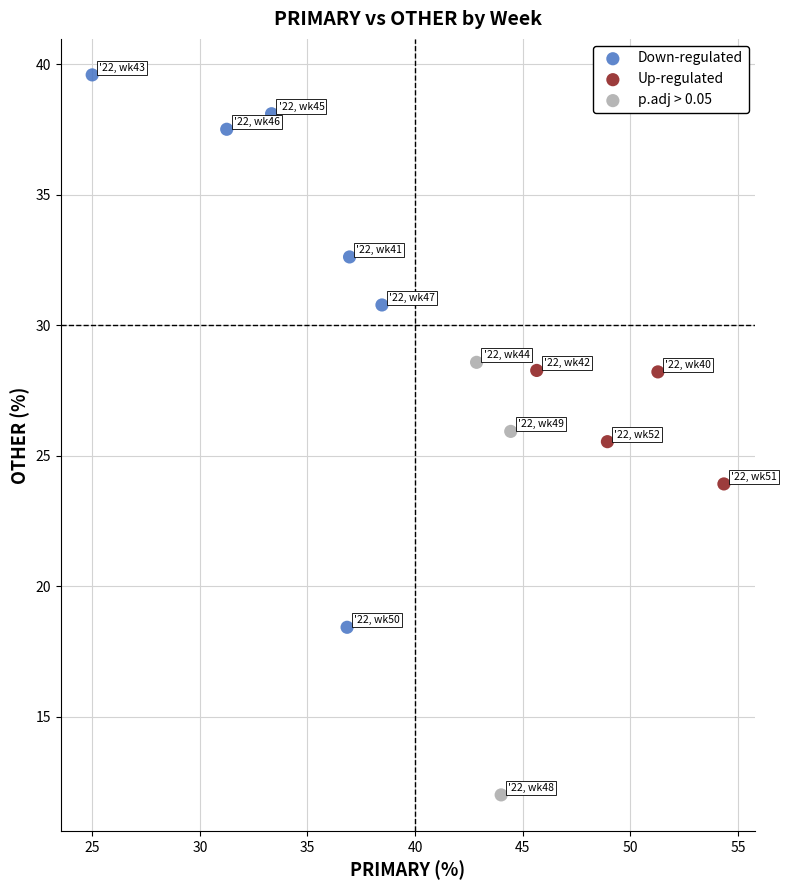

What are all the series names shown in the legend?

Down-regulated, Up-regulated, p.adj > 0.05